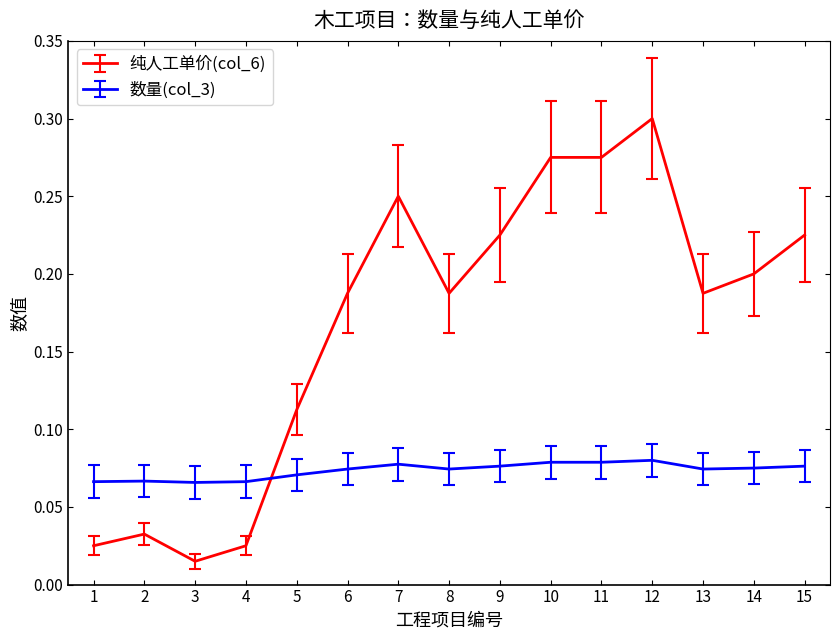

Is the value of 纯人工单价(col_6) at 4 greater than the value of 数量(col_3) at 9?

No